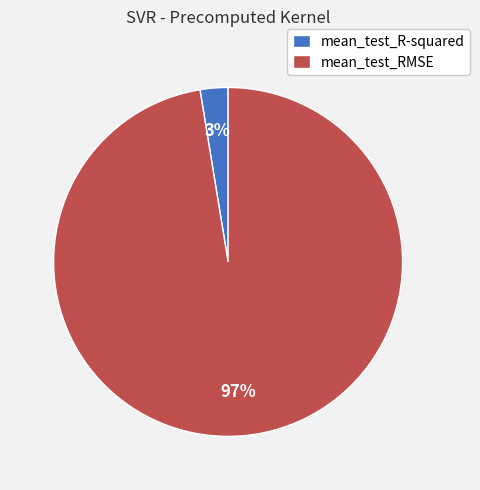

Which has a higher value, mean_test_RMSE or mean_test_R-squared?

mean_test_RMSE